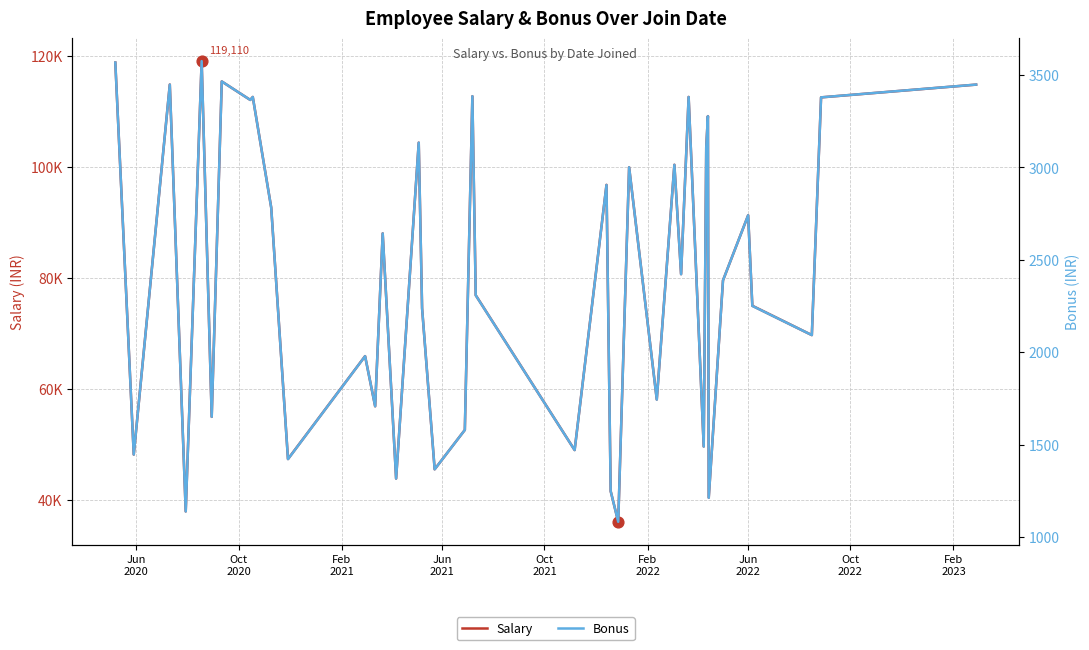

At how many categories does at least one series exceed 44882?

35